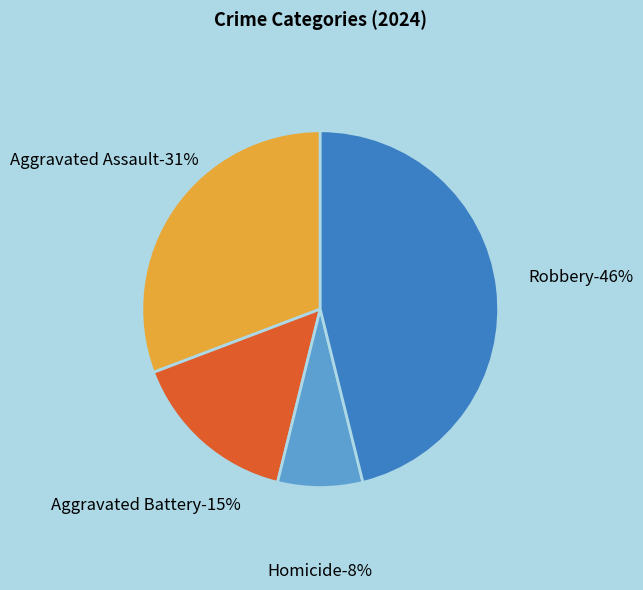

How many segments does this pie chart have?

4